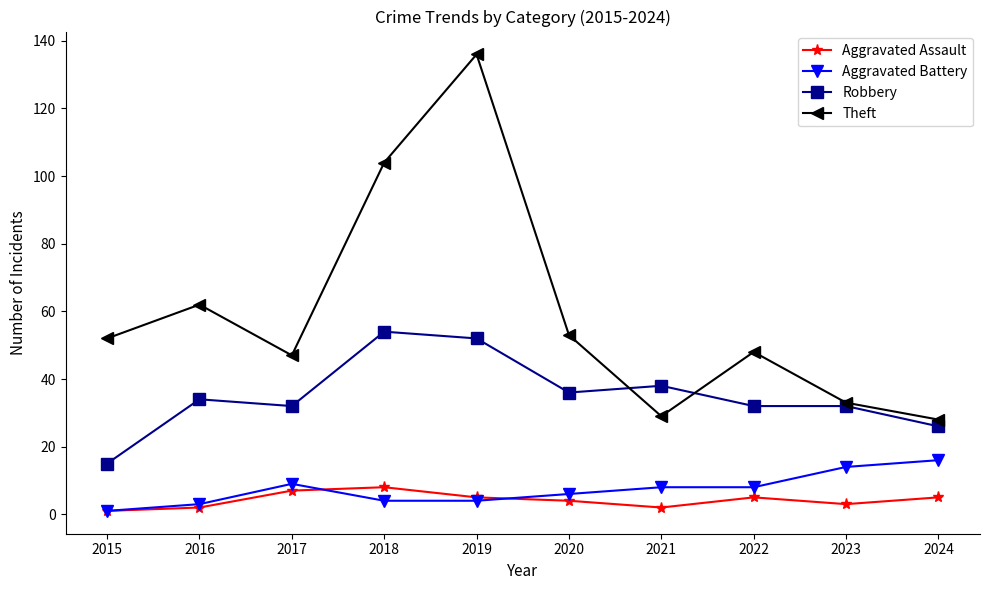

How many interior local peaks does the Theft series have?

3